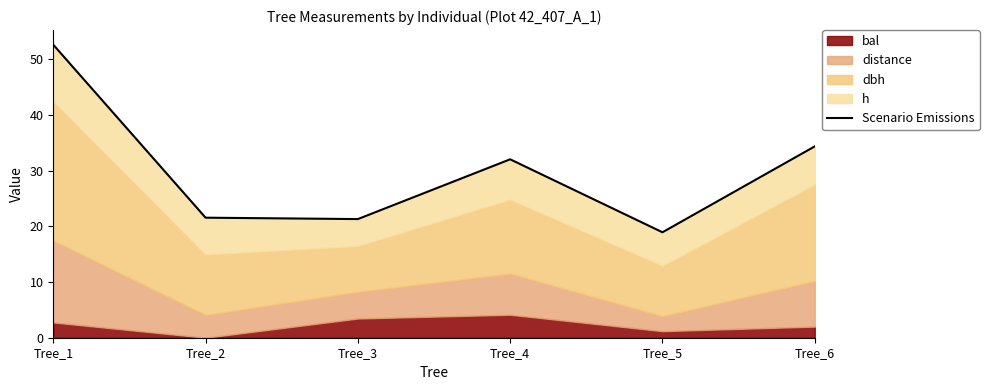

Which category has the lowest value across all series?

Tree_5